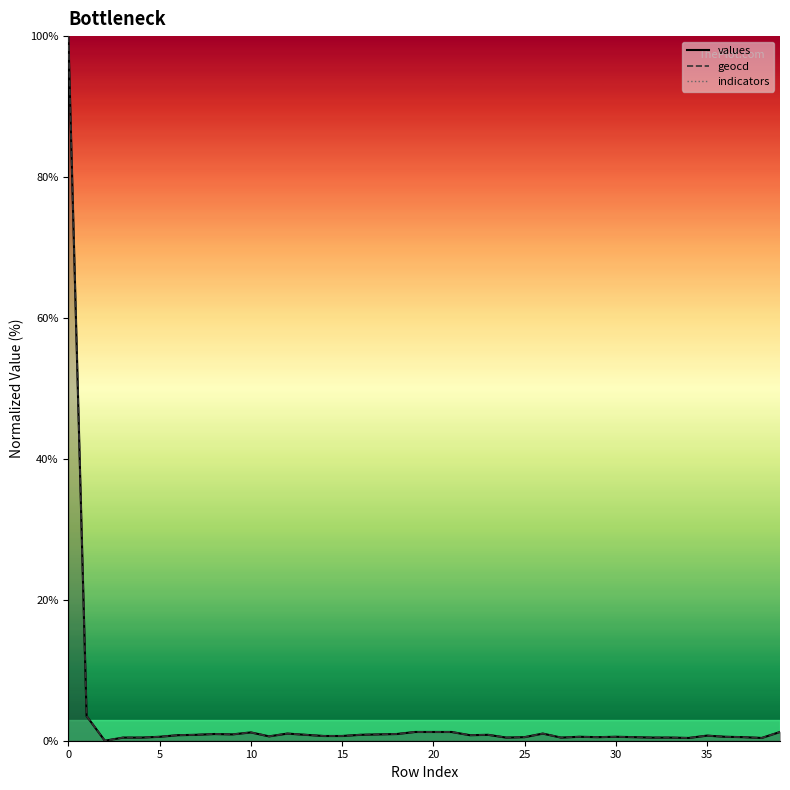

True or false: geocd and values cross at least once.

False